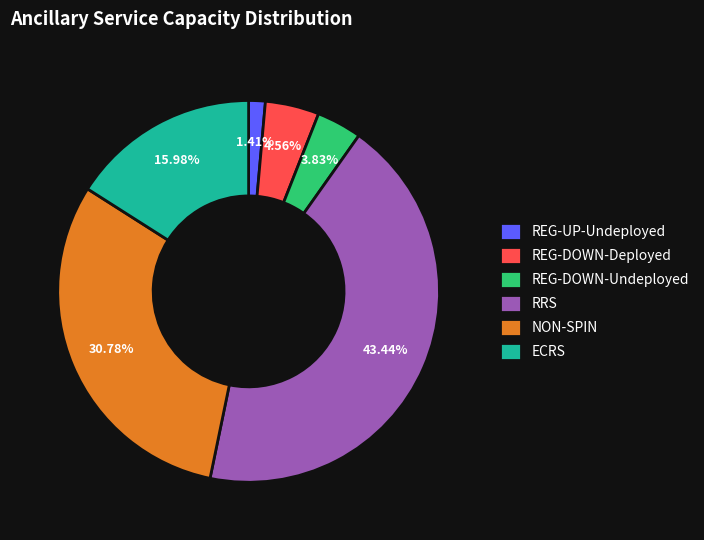

Combined, do REG-DOWN-Deployed and REG-UP-Undeployed account for over 50%?

No